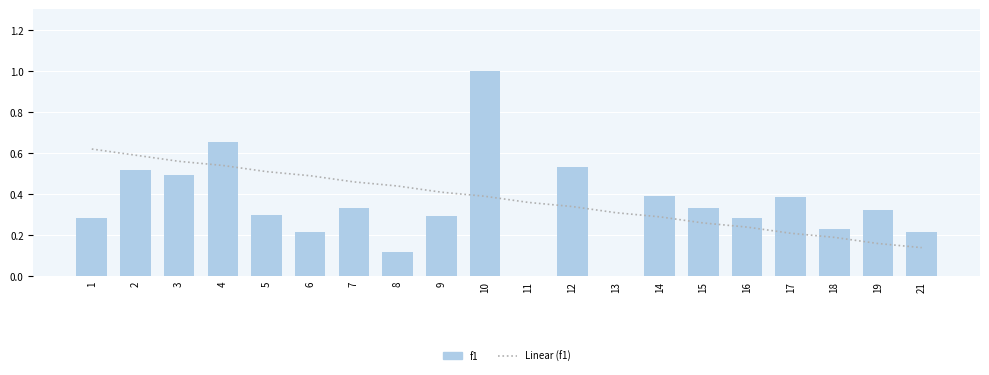

What value does the f1 series have at 10?

1.0